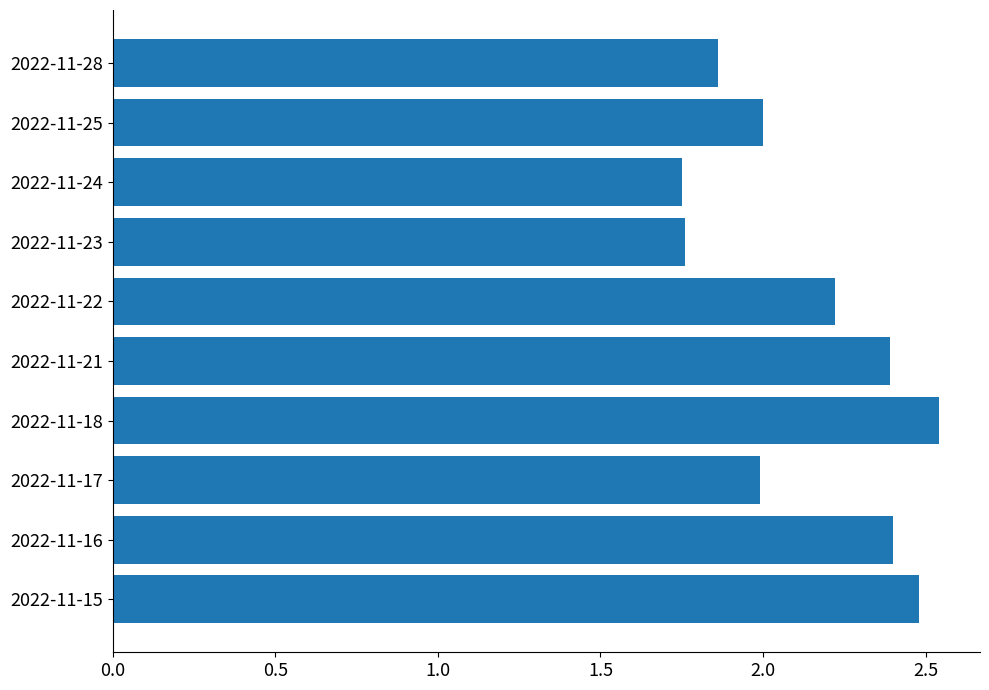

The chart shows a value of 1.2 at 2022-11-15. True or false?

False